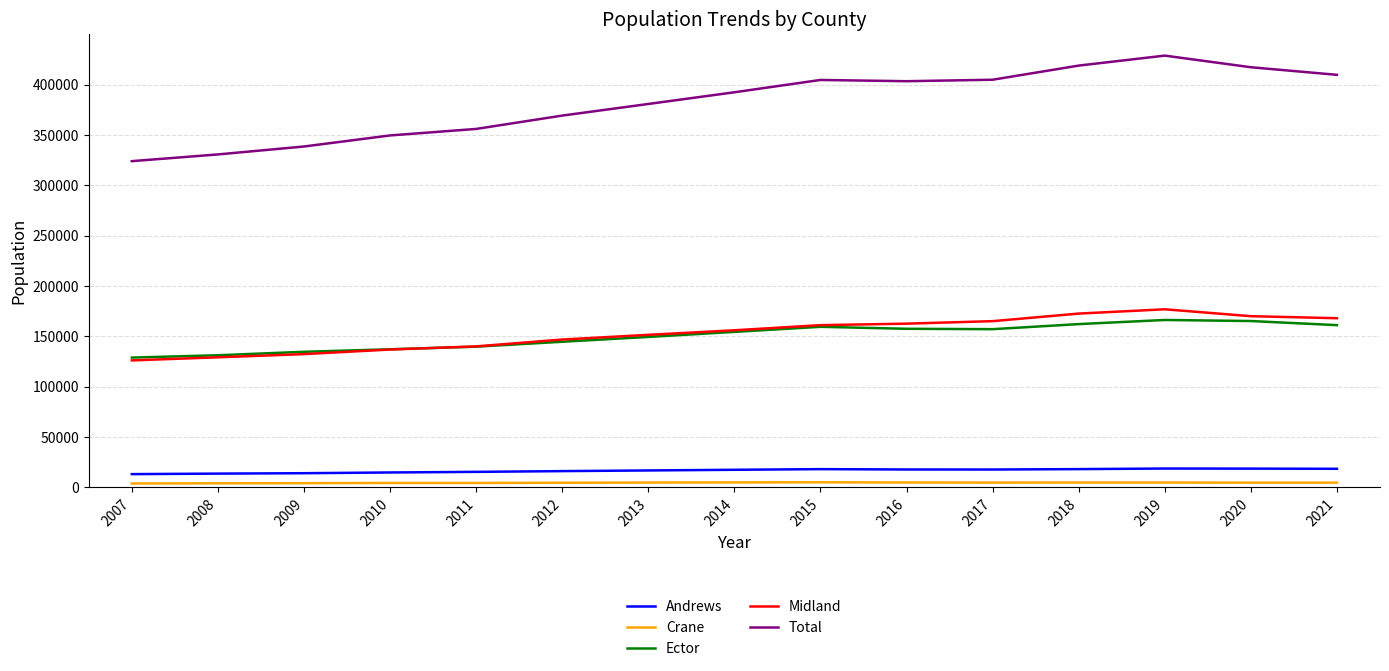

What is the greatest value displayed?

428737